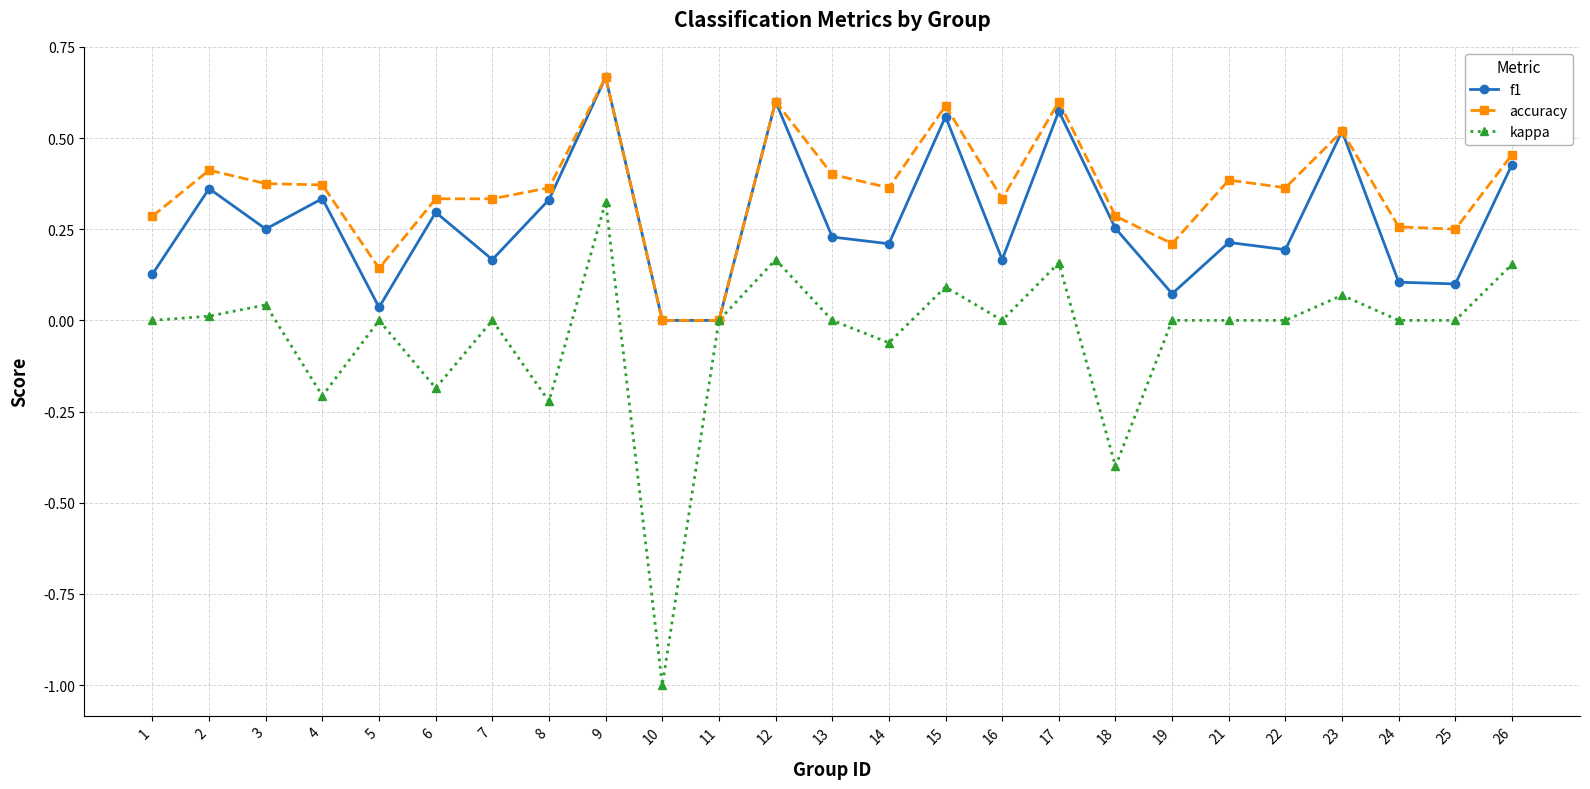

At which label does kappa reach its minimum?

10